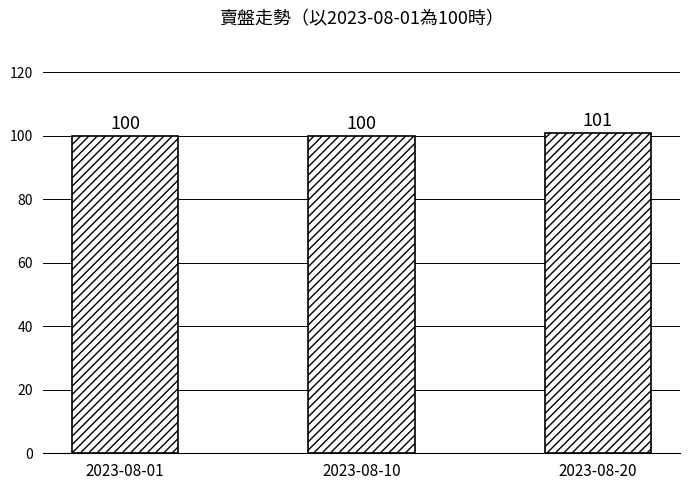

Which label corresponds to the largest value in the chart?

2023-08-20